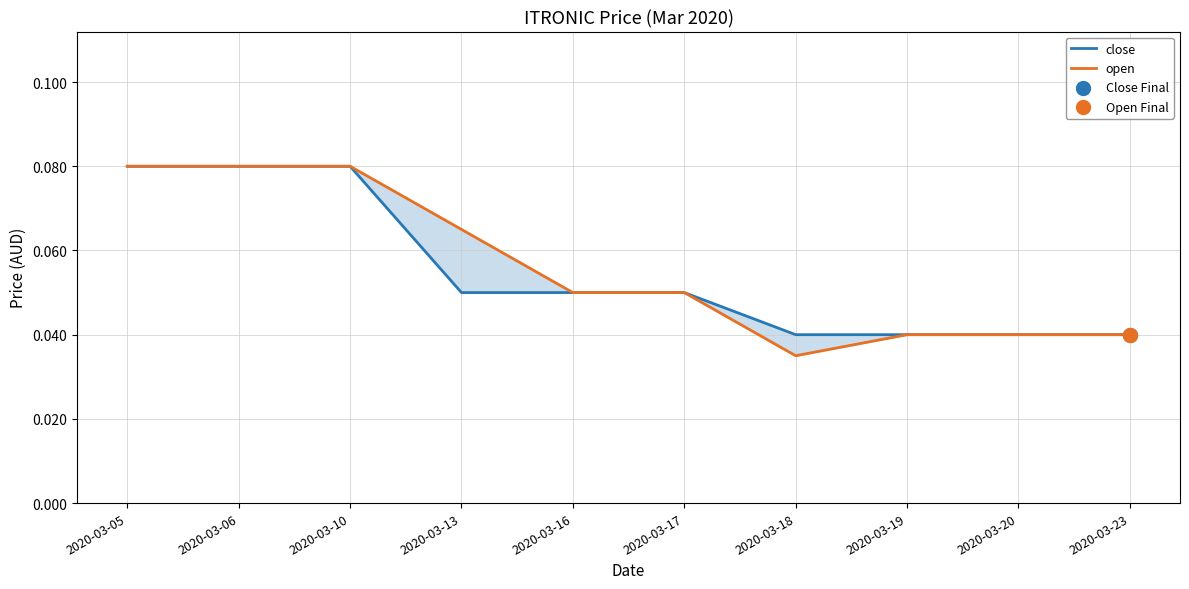

Which series contains the lowest Y value?

open